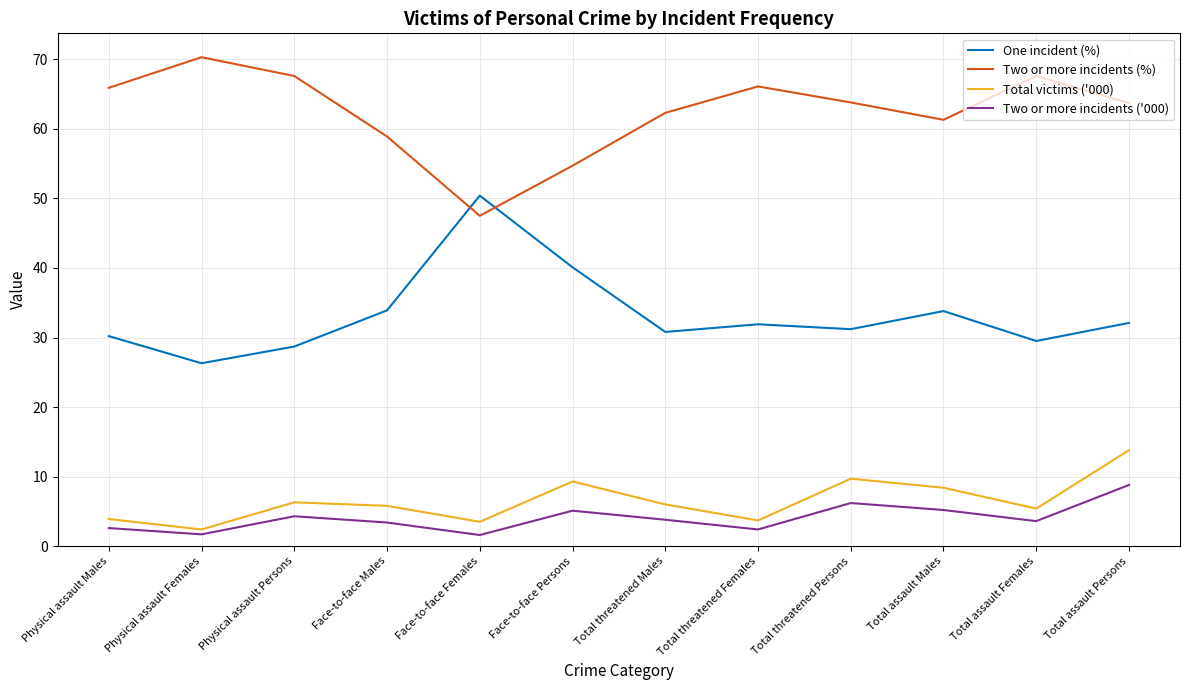

What is the difference between the highest and lowest values at Total assault Females?

64.0